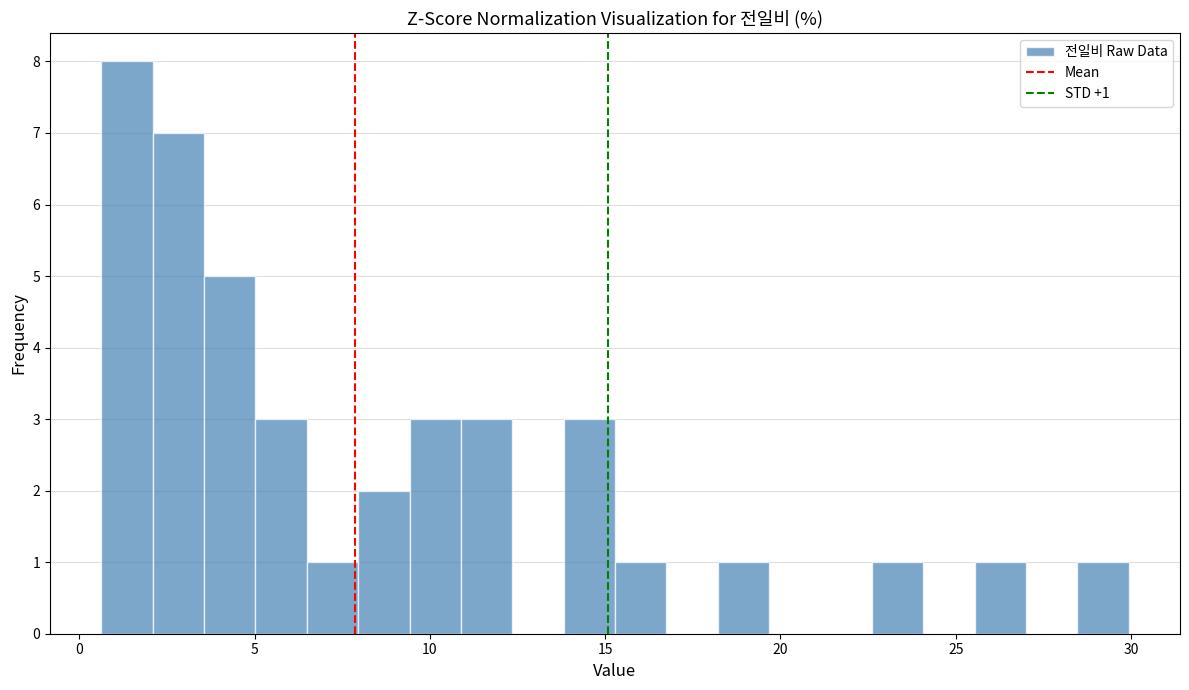

Around what value on the x-axis is the tallest bar? Give the approximate position of its centre, as read against the axis.

1.5